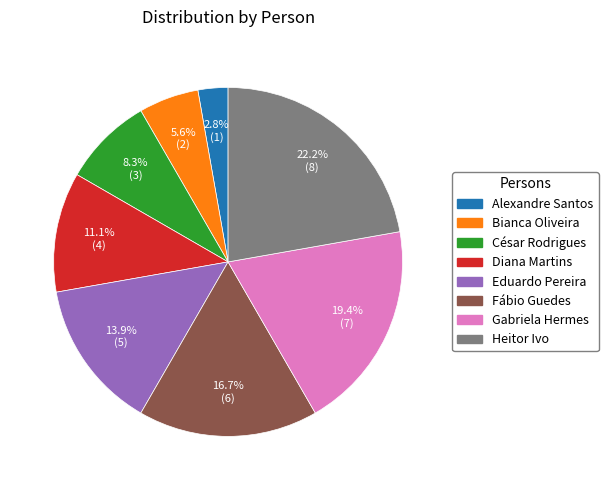

Which slice is the smallest?

Alexandre Santos